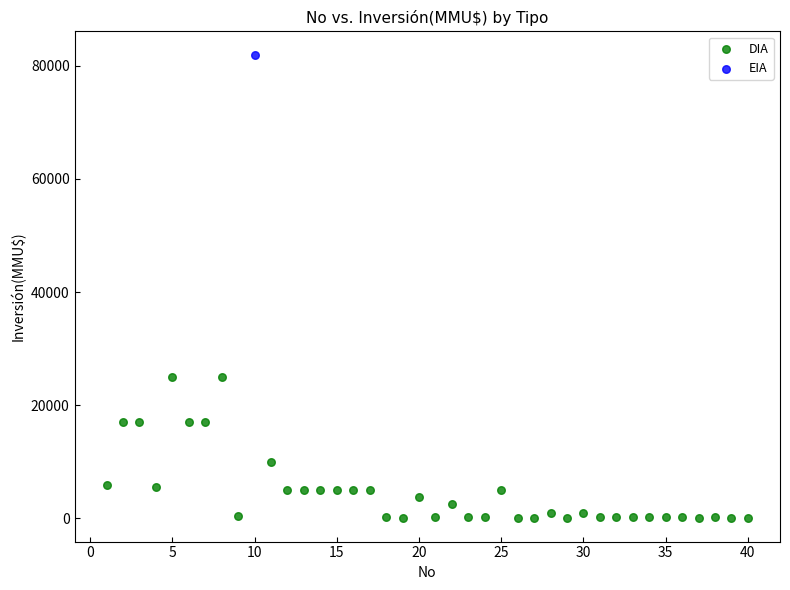

What are all the series names shown in the legend?

DIA, EIA